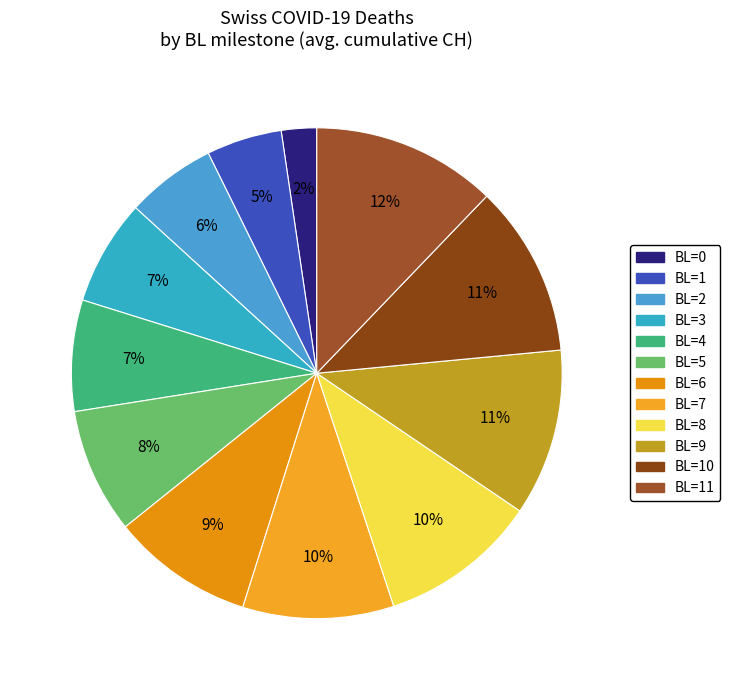

Does any single category account for the majority?

No